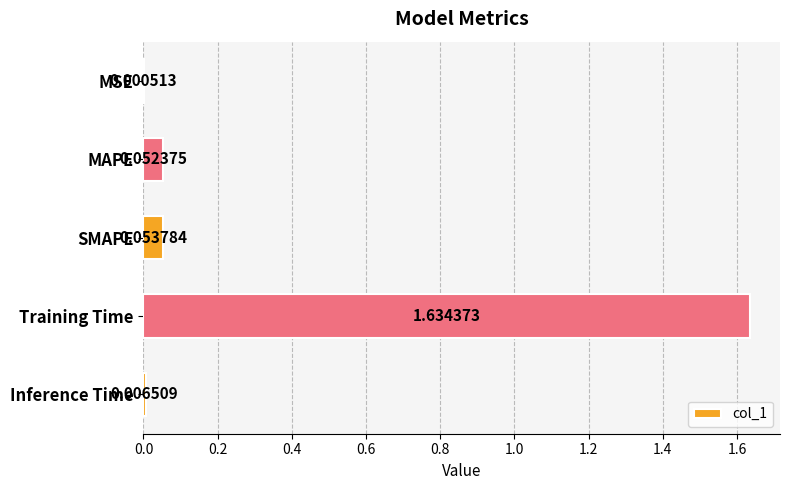

Count the number of categories in the chart.

5